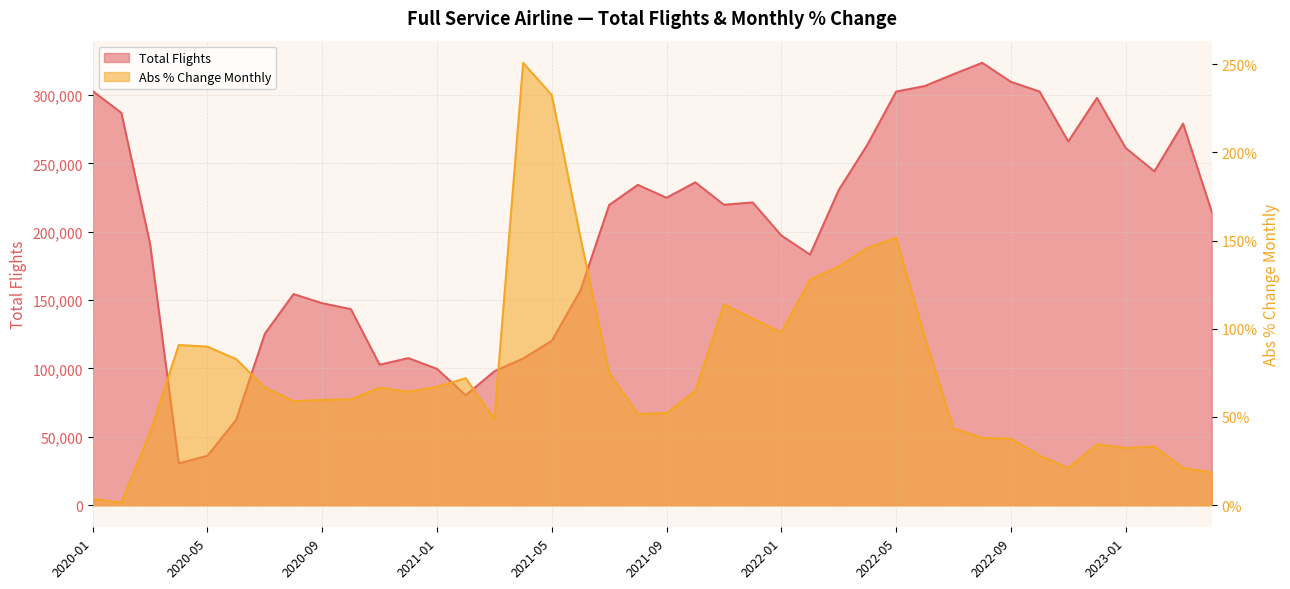

True or false: Total Flights and Abs_Percentage Change Monthly cross at least once.

False